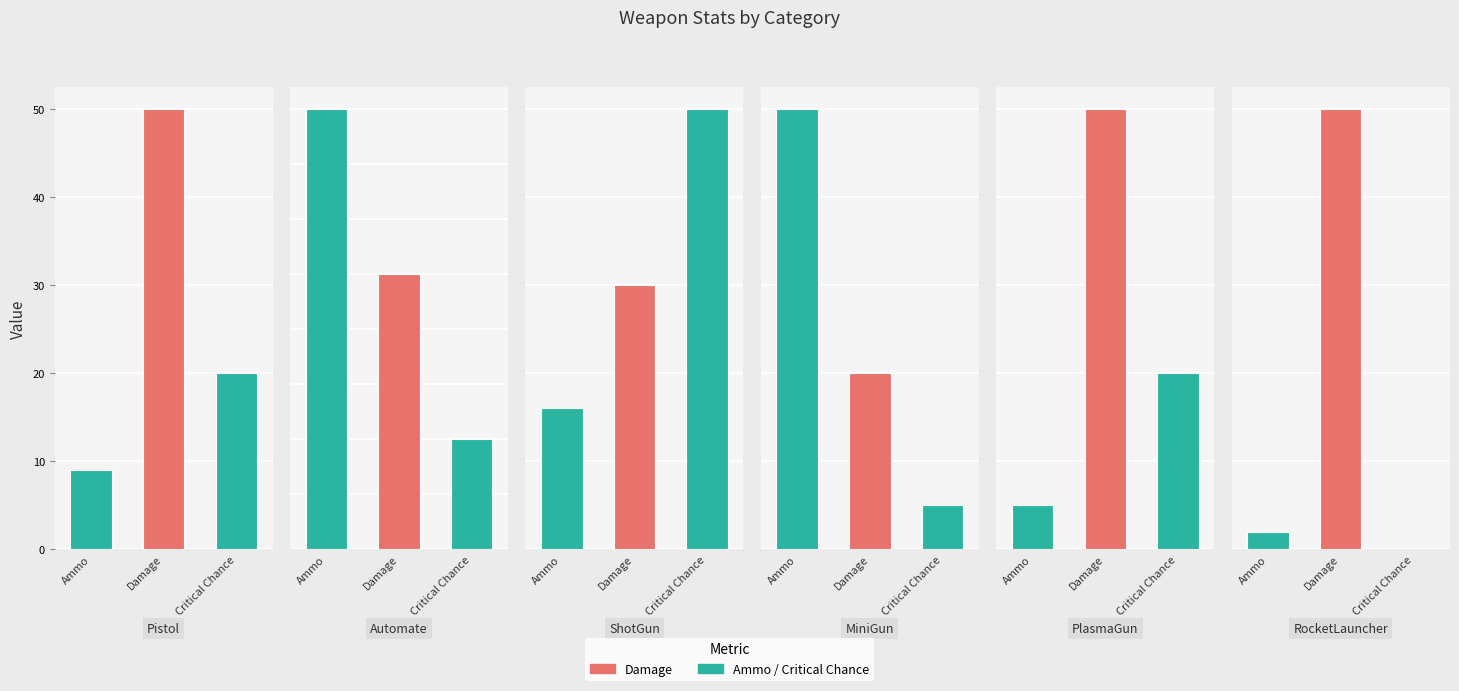

What is the approximate value of Ammo at PlasmaGun?

5